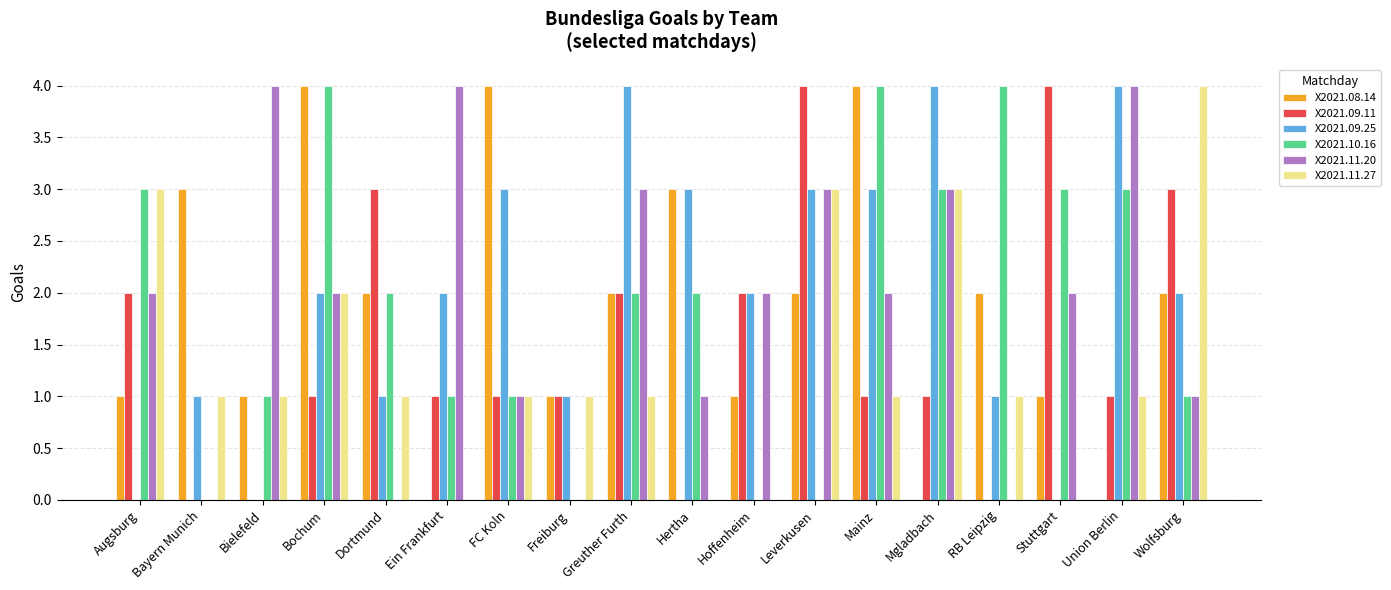

What is the highest value of the X2021.10.16 series?

4